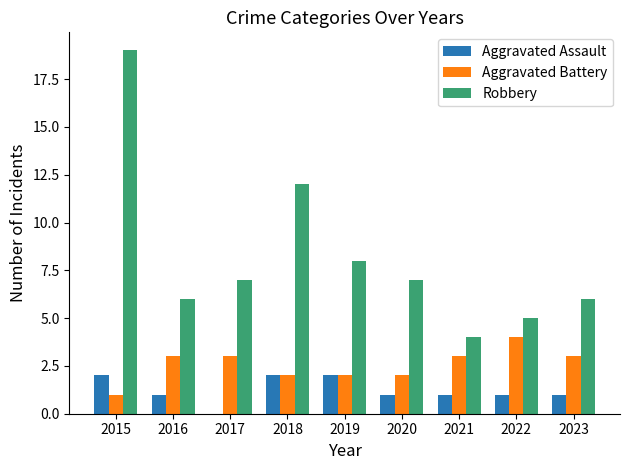

The Aggravated Assault series shows 2 at 2018. True or false?

True